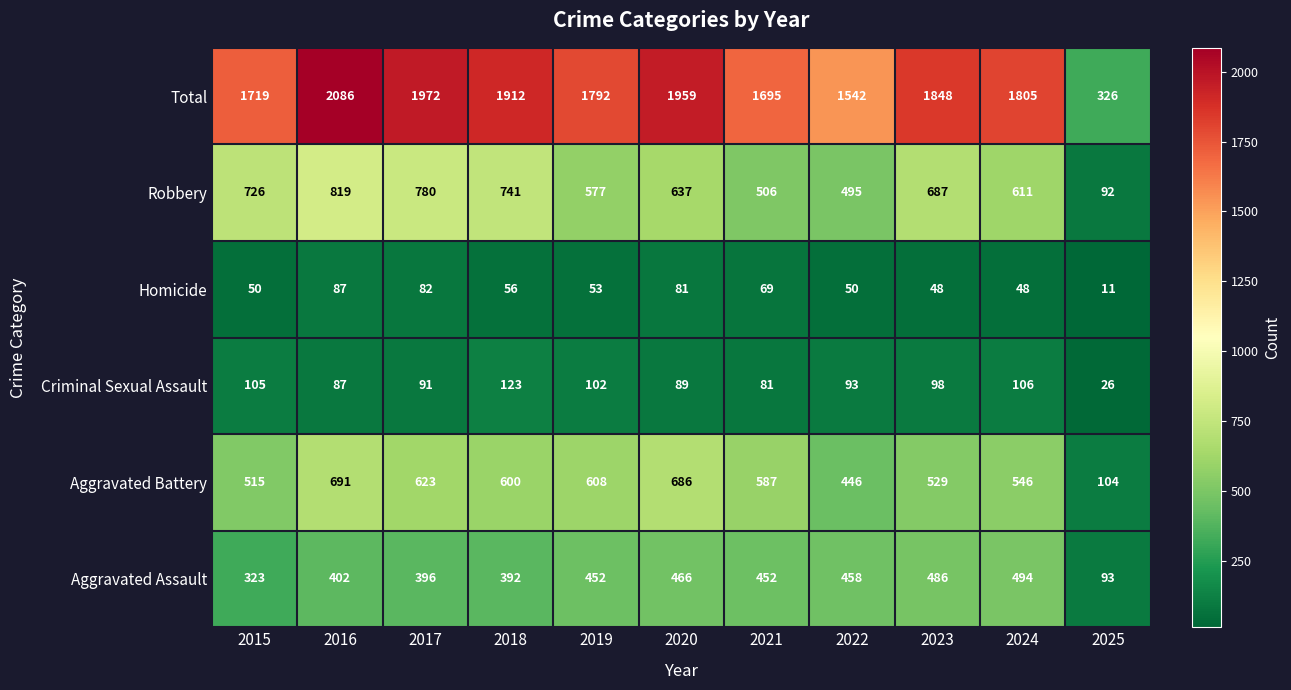

What is the difference between the maximum and minimum values in the Aggravated Assault series?

401